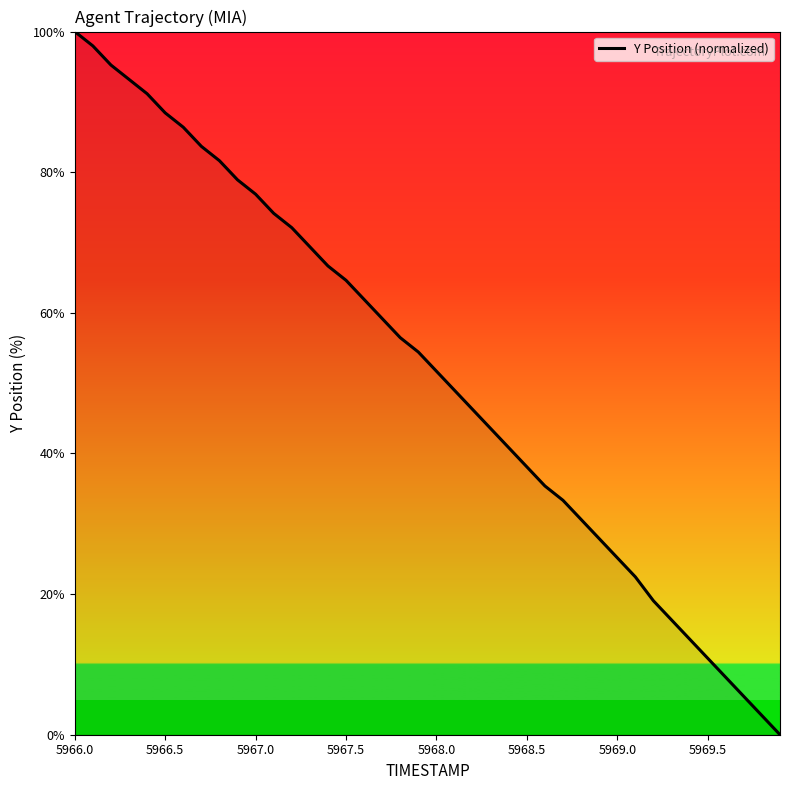

How many categories are shown in the chart?

40